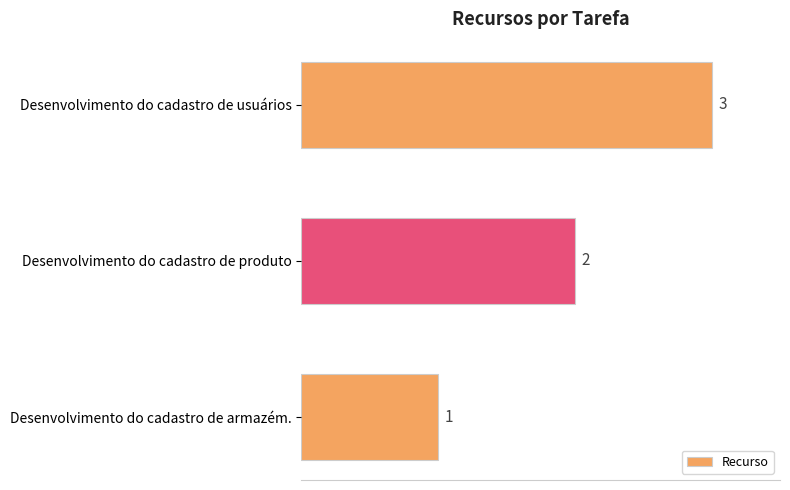

Which has a higher value, Desenvolvimento do cadastro de usuários or Desenvolvimento do cadastro de produto?

Desenvolvimento do cadastro de usuários